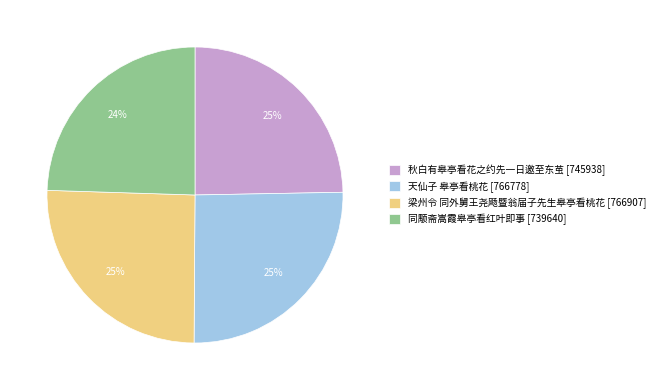

Approximately how many times larger is the value at 同颙斋嵩霞皋亭看红叶即事 compared to 梁州令 同外舅王尧飏暨翁届子先生皋亭看桃花?

1.0